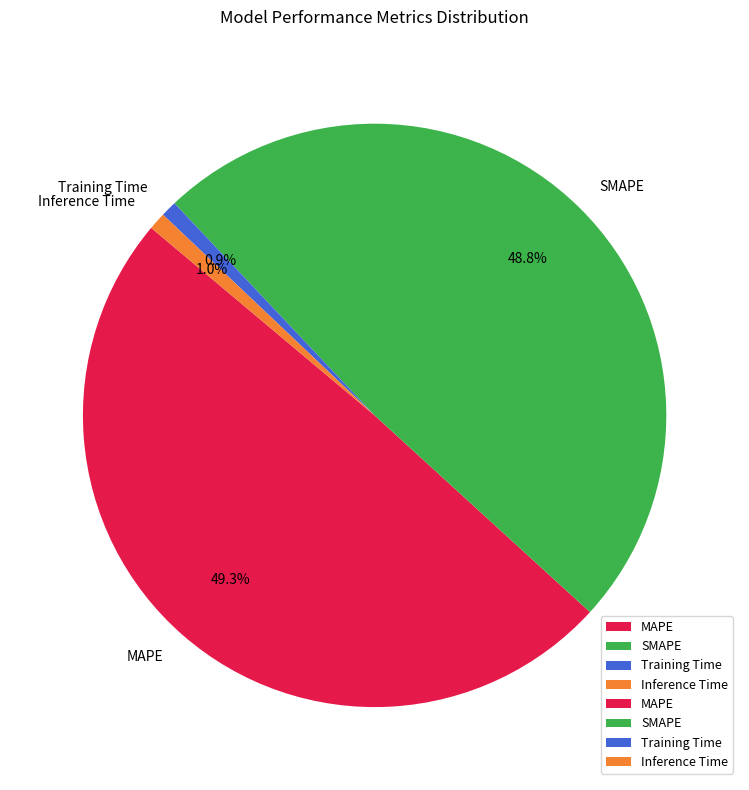

How much of the chart is everything except SMAPE?

51.2%